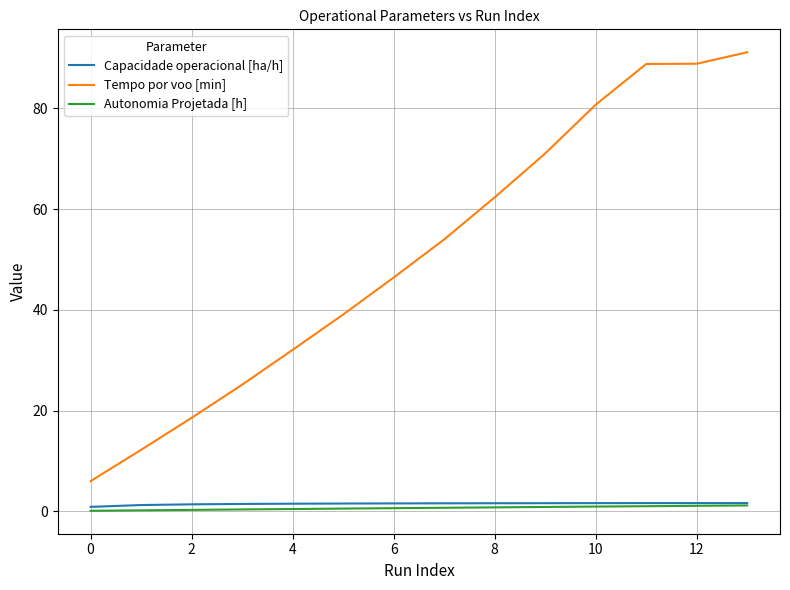

What is the maximum value for Tempo por voo [min]?

91.1